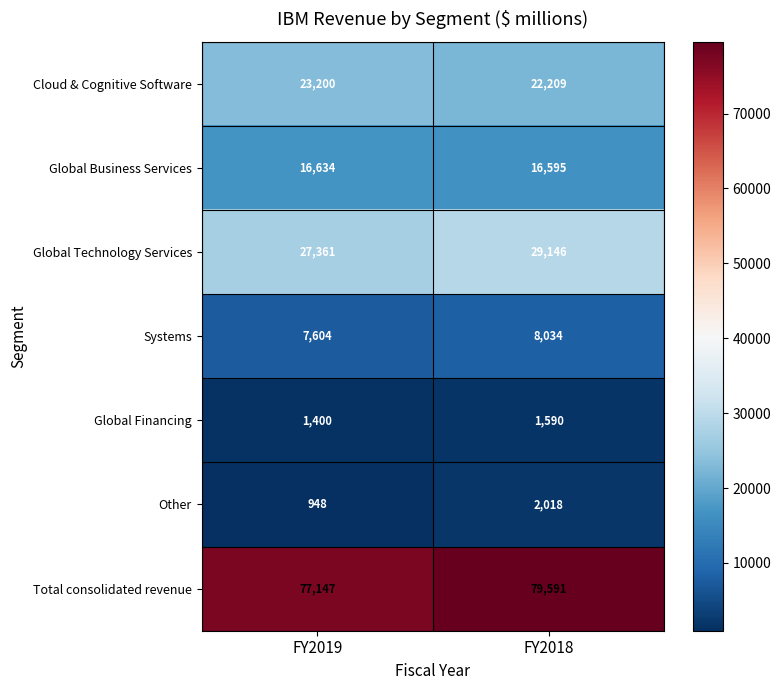

Read the Total consolidated revenue value at FY2018, to the nearest 100.

79600